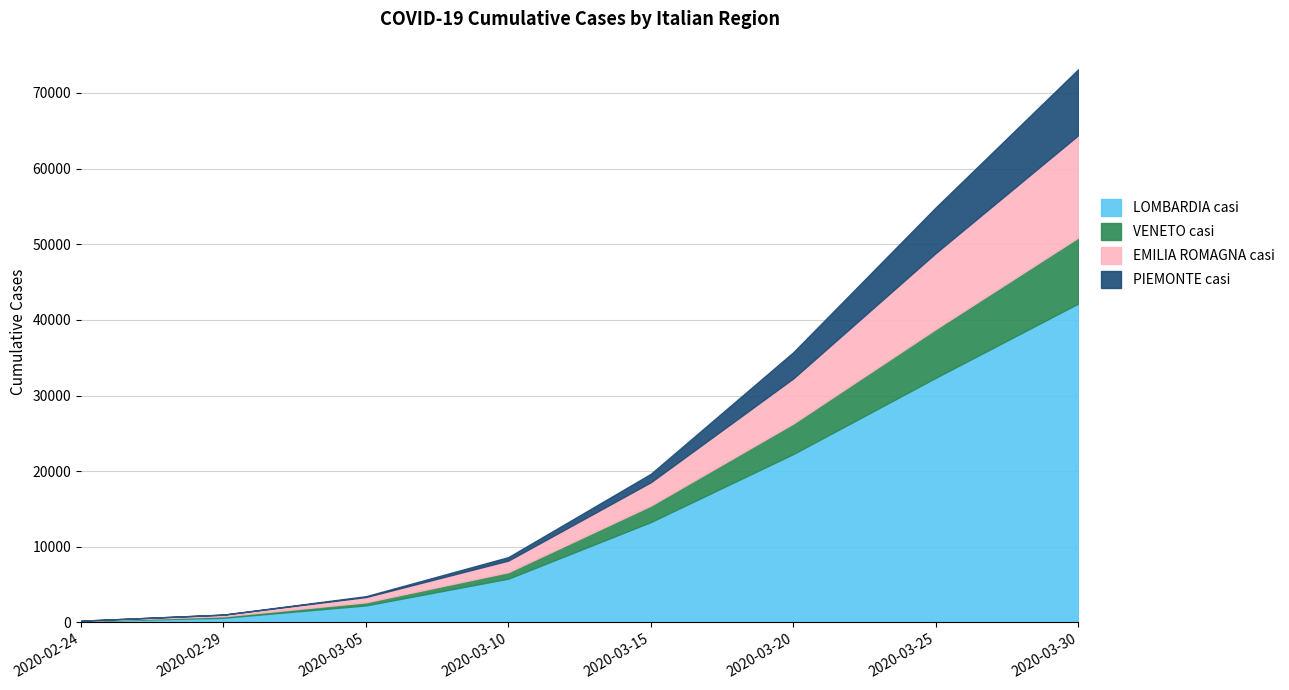

True or false: PIEMONTE casi has more than 1 interior local peaks.

False